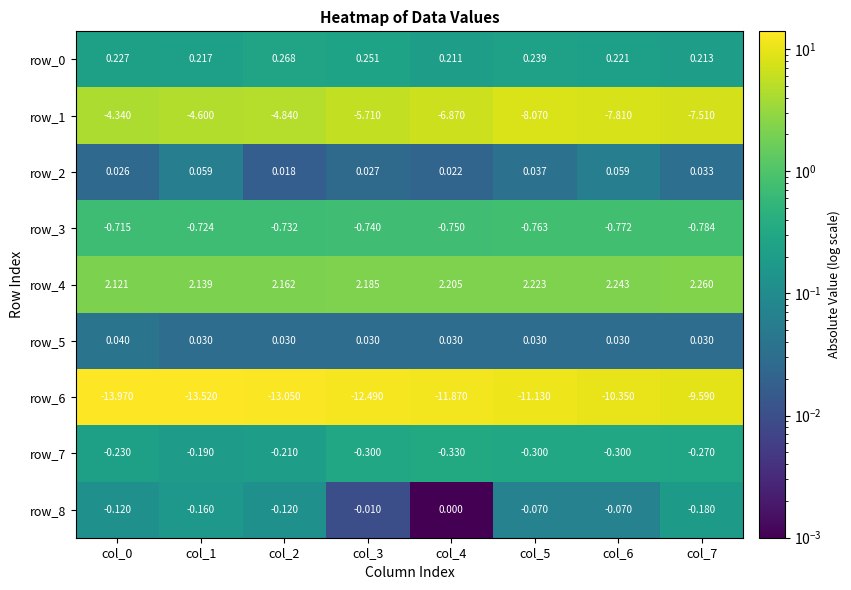

Is the value of row_7 at col_4 greater than the value of row_5 at col_1?

No